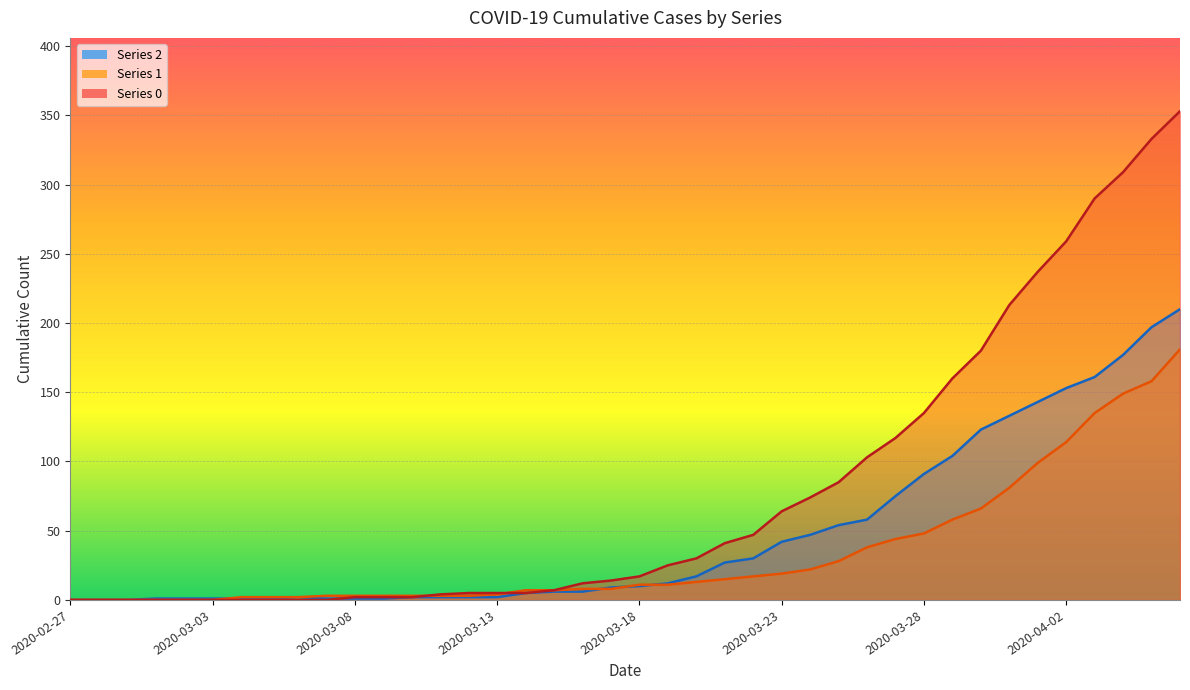

Reading left to right, list all the values displayed in this chart.

2: 0	0	0	1	1	1	1	1	2	1	1	1	2	2	2	2	5	6	6	9	10	12	17	27	30	42	47	54	58	75	91	104	123	133	143	153	161	177	197	210
1: 0	0	0	0	0	0	2	2	2	3	3	3	3	3	3	4	7	7	8	8	11	11	13	15	17	19	22	28	38	44	48	58	66	81	99	114	135	149	158	181
0: 0	0	0	0	0	0	0	0	0	0	2	2	2	4	5	5	5	7	12	14	17	25	30	41	47	64	74	85	103	117	135	160	180	213	237	259	290	309	333	353